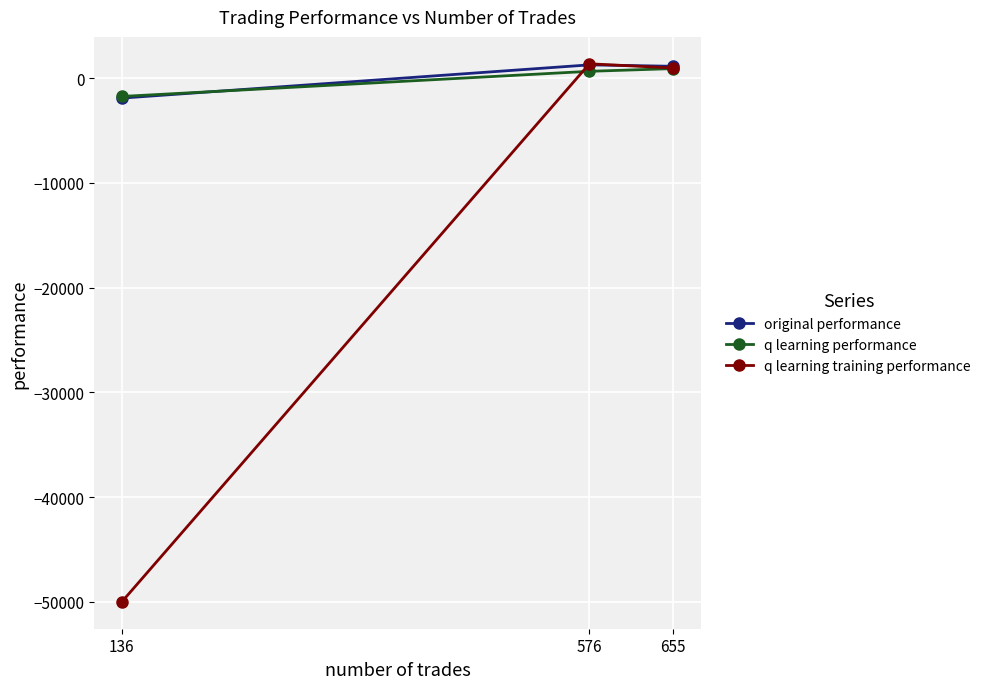

List the labels in order of q learning training performance value, smallest first.

136, 655, 576